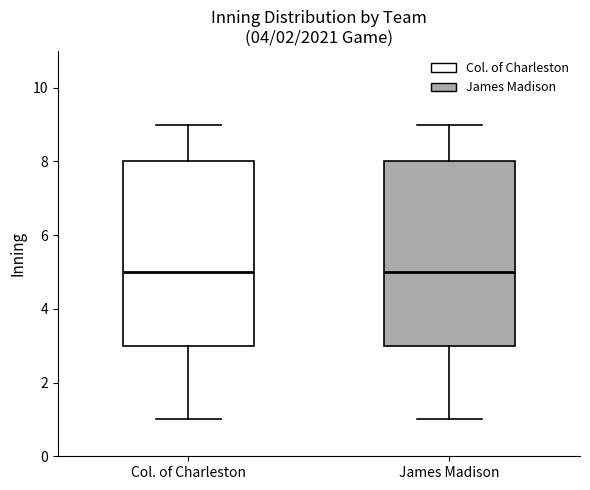

Where is the lower edge of the box for James Madison on the y-axis? The values are not printed on the chart, so give them approximately, as read against the axis.

3